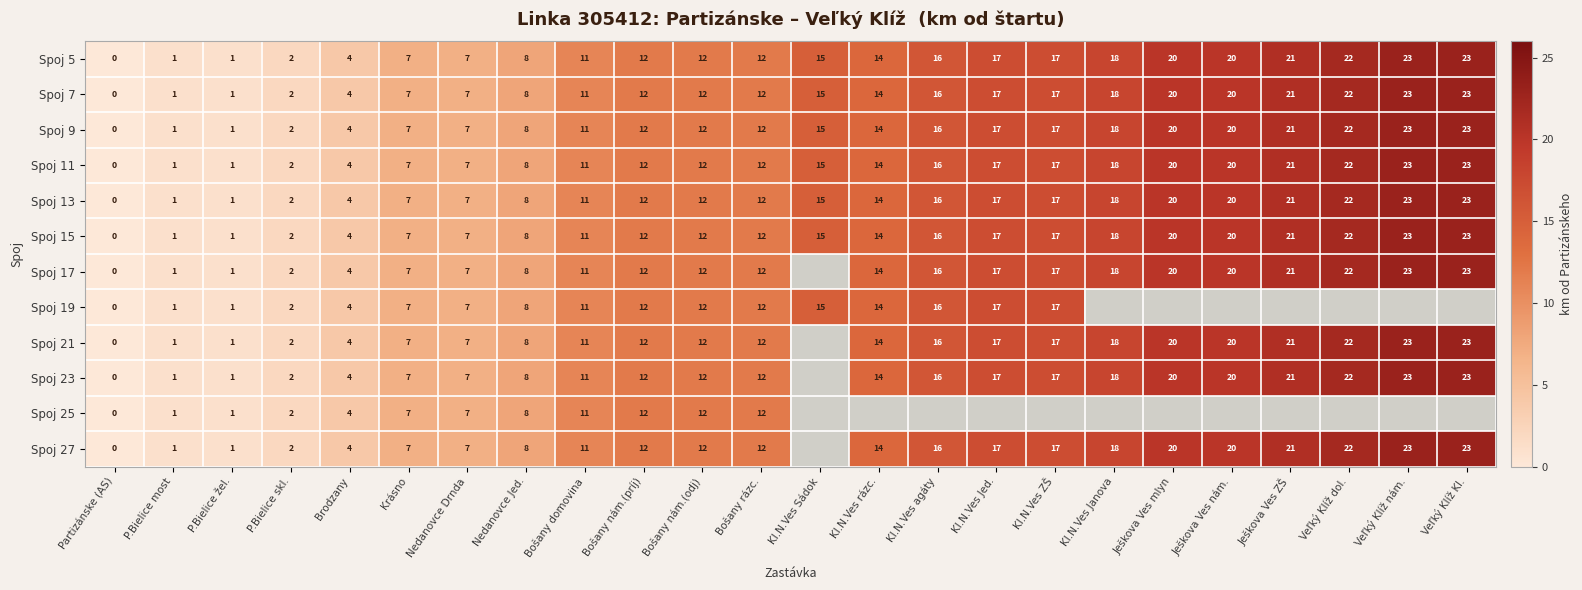

What is the difference between the maximum and minimum values in the Spoj 15 series?

23